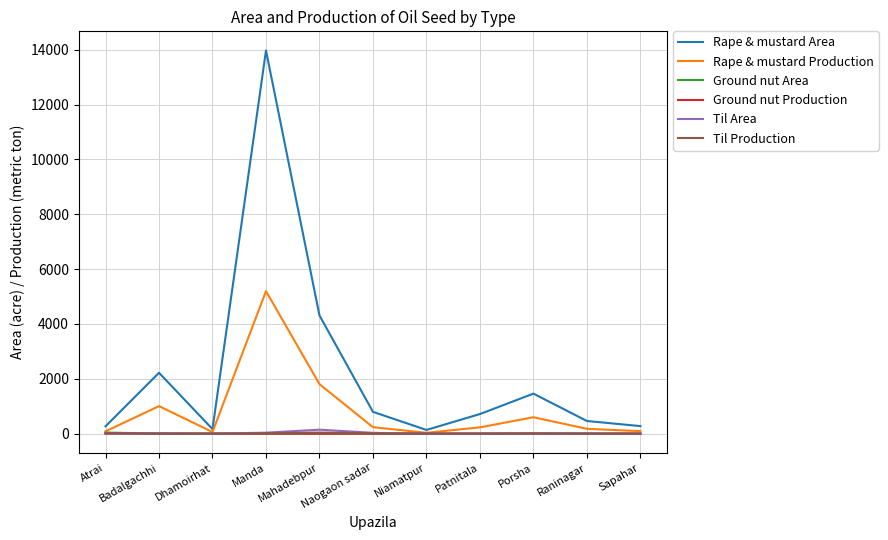

Which series changed the most between Mahadebpur and Porsha?

Rape & mustard Area